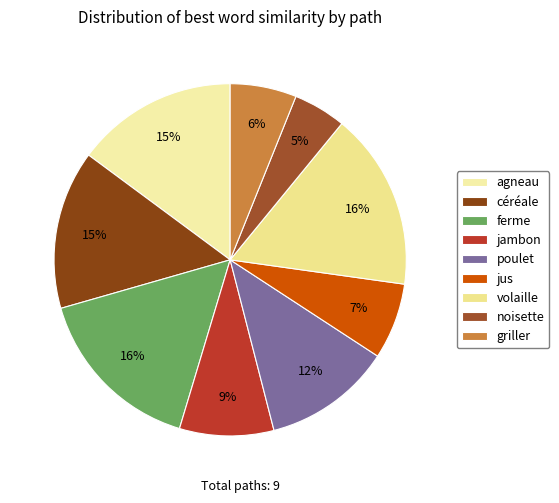

To the nearest percent, what is the combined percentage of noisette and jus?

12%